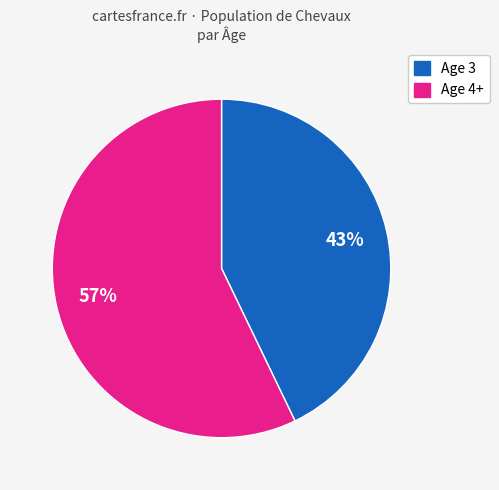

To the nearest percent, what is the average slice percentage?

50%